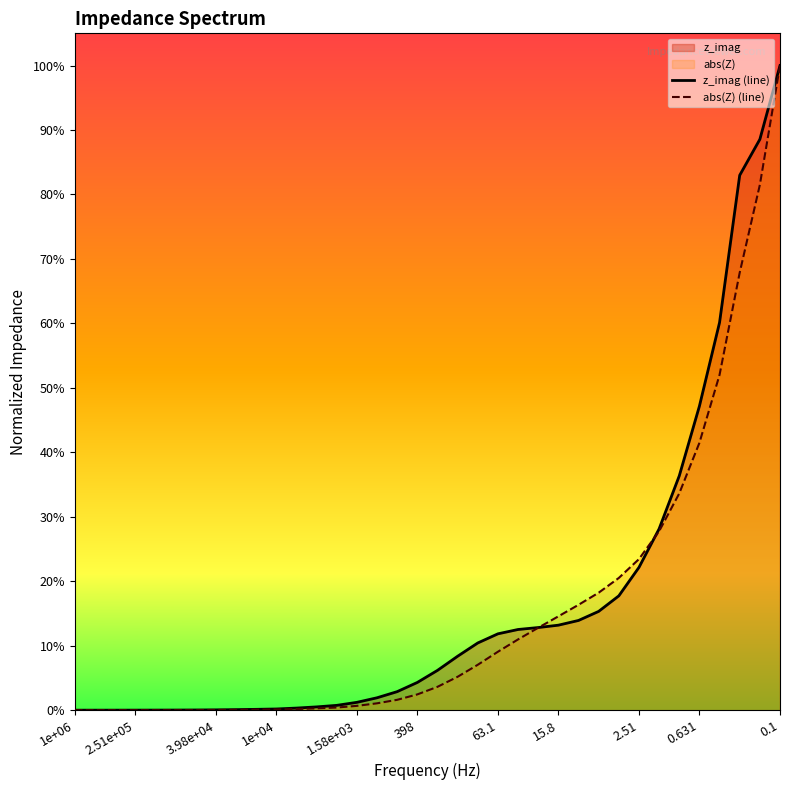

True or false: z_imag (line) has a value of 0.0 at 1e+04.

True